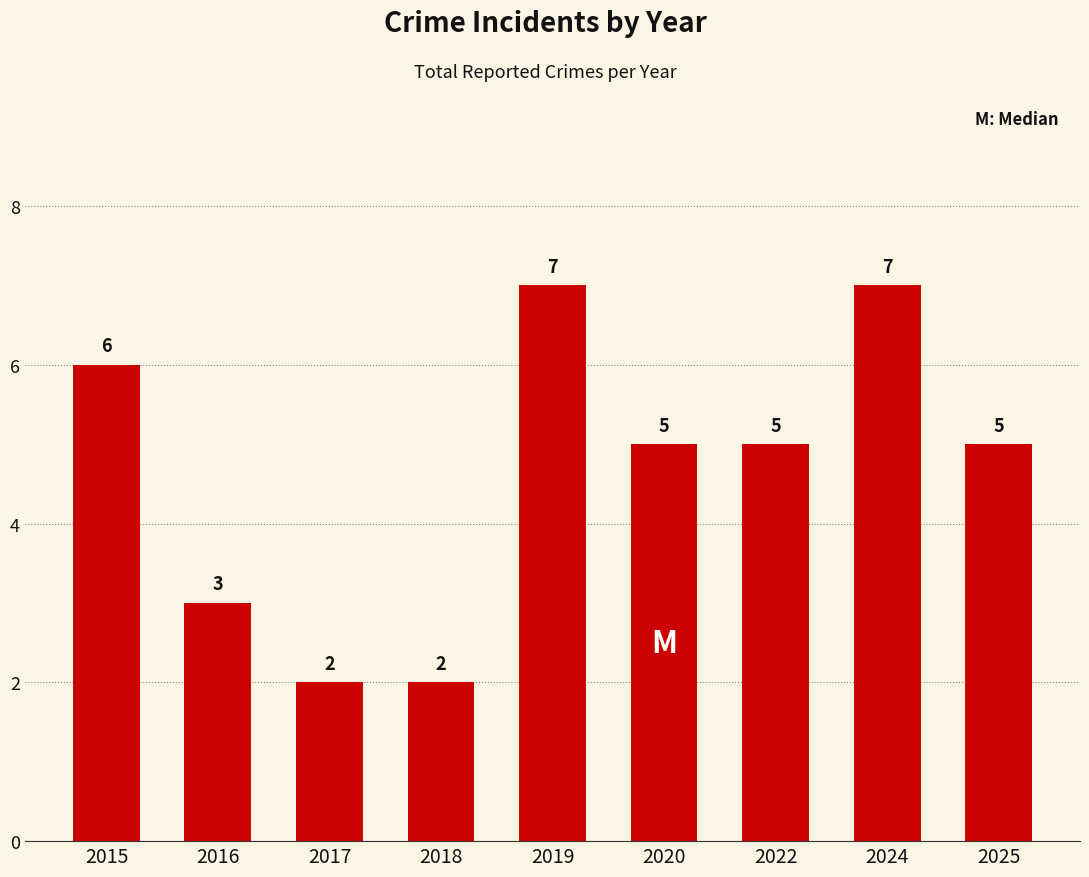

What is the minimum value shown in the chart?

2